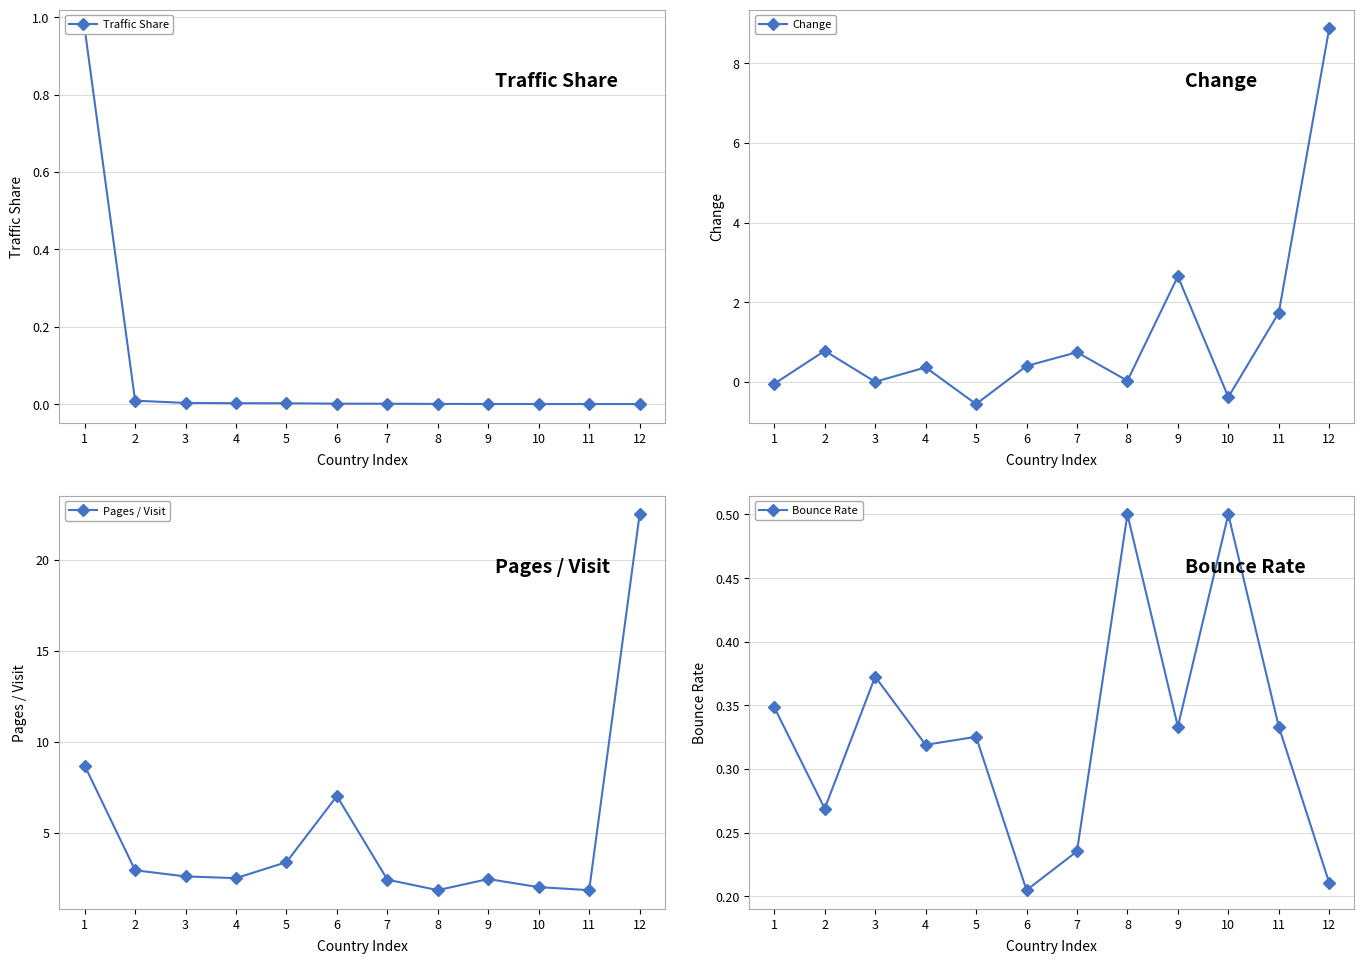

In Bounce Rate, how many points are lower than both neighbors (excluding endpoints)?

4